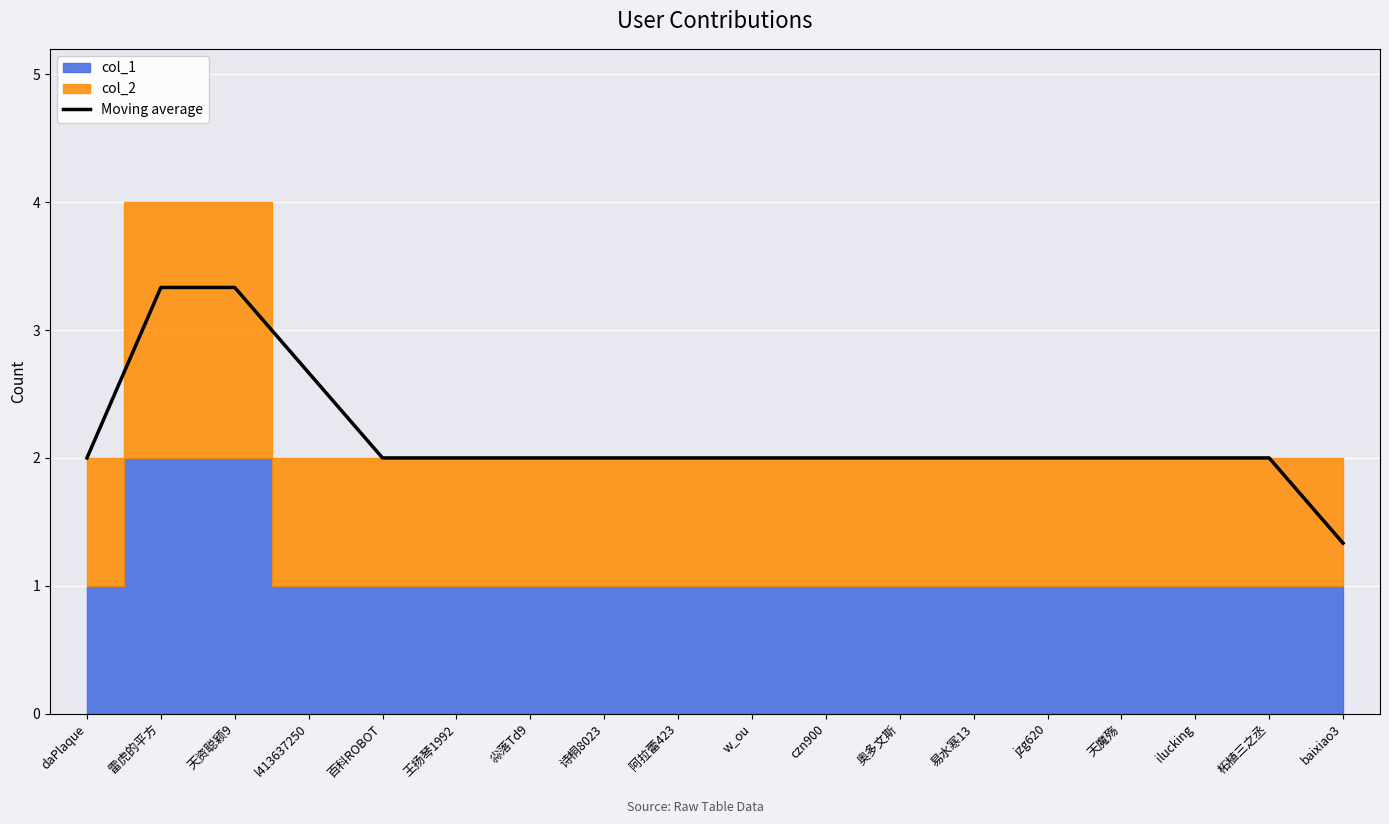

Rank the categories by value from lowest to highest.

baixiao3, daPlaque, 百科ROBOT, 王扬琴1992, 尛落Td9, 诗桐8023, 阿拉蕾423, w_ou, czn900, 奥多文斯, 易水寒13, jzg620, 天魔殇, ilucking, 柘植三之丞, l413637250, 雷虎的平方, 天资聪颖9